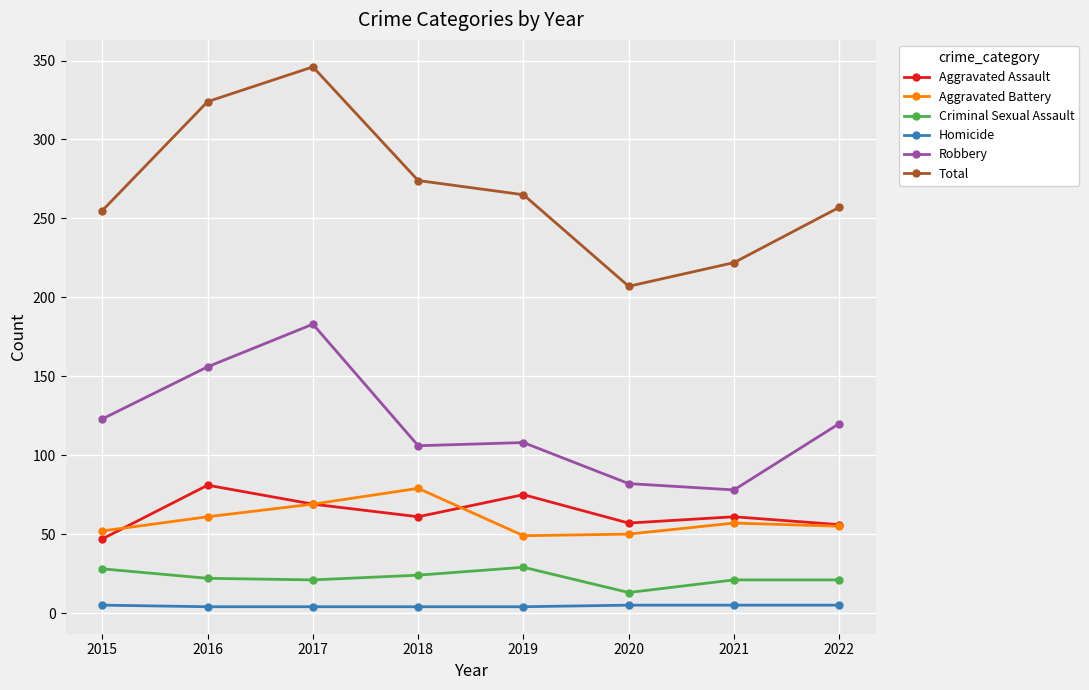

How many distinct data groups are displayed?

6